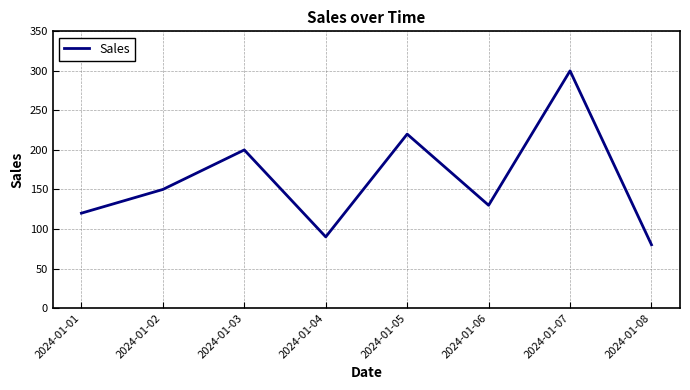

Approximately how many times larger is the value at 2024-01-05 compared to 2024-01-07?

0.7